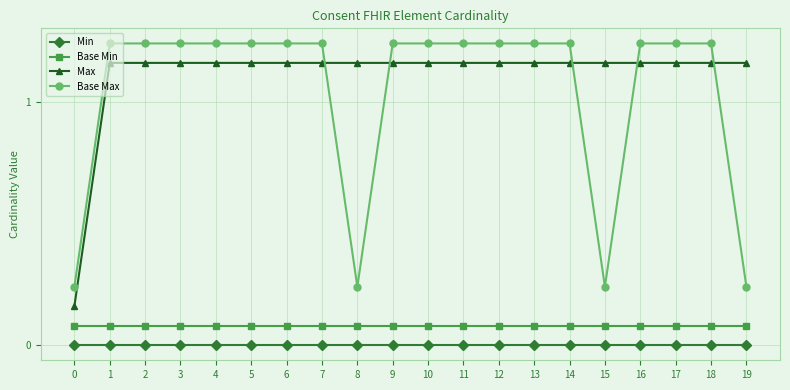

True or false: Base Max has more than 2 points higher than both neighbors.

False